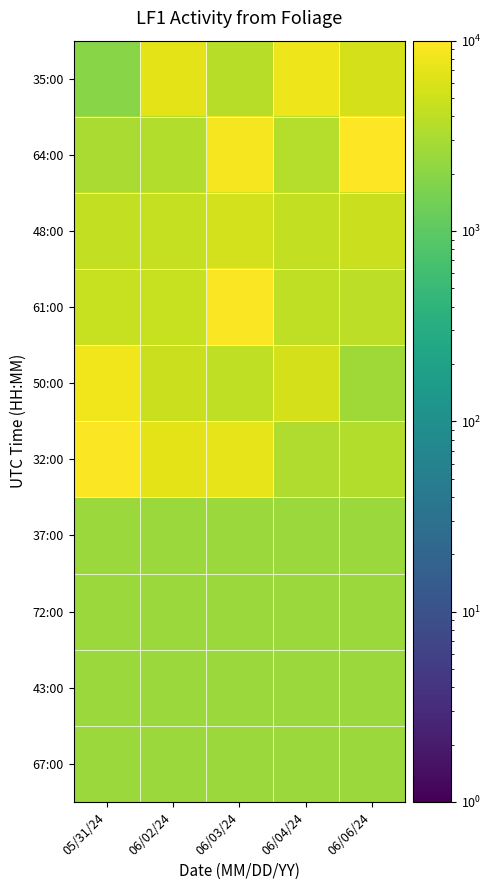

Between 06/06/24 and 06/03/24, which is larger?

06/06/24